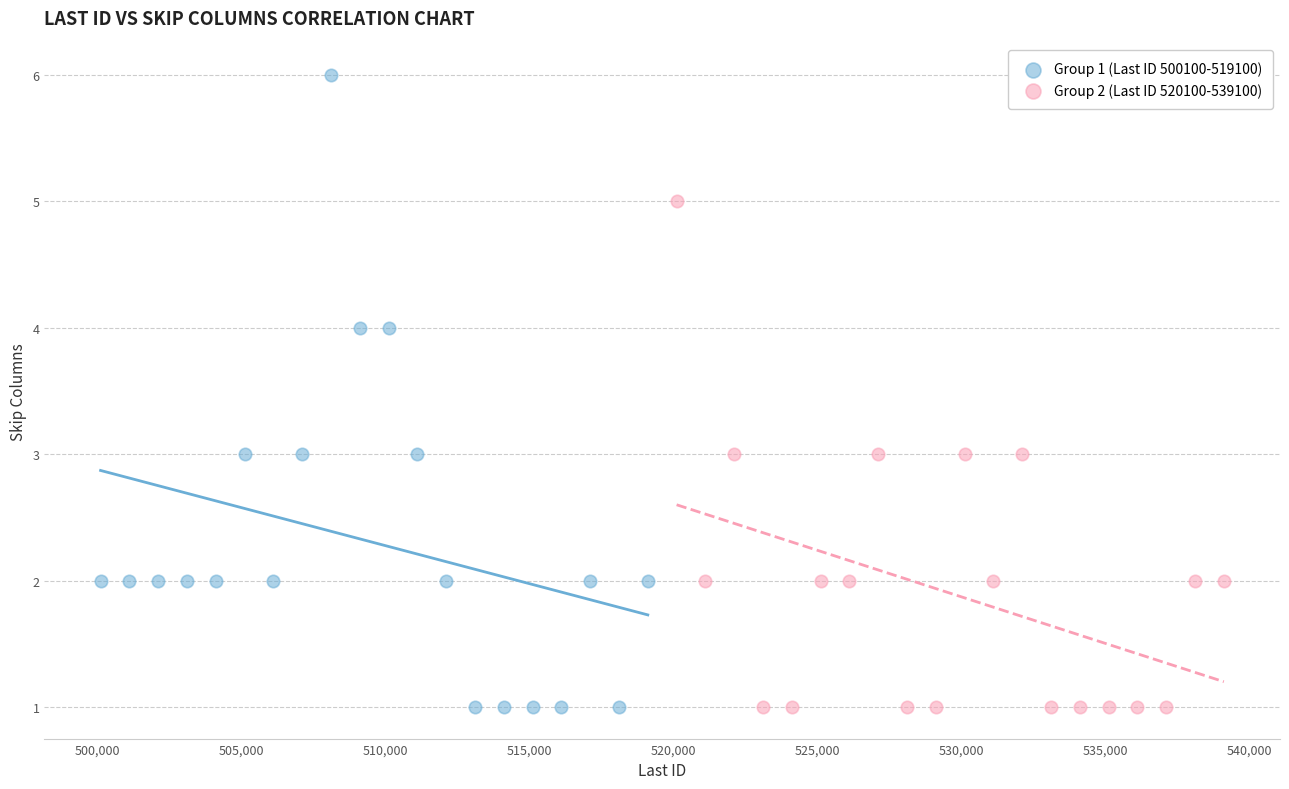

Which series contains the highest Y value?

Group 1 (Last ID 500100-519100)